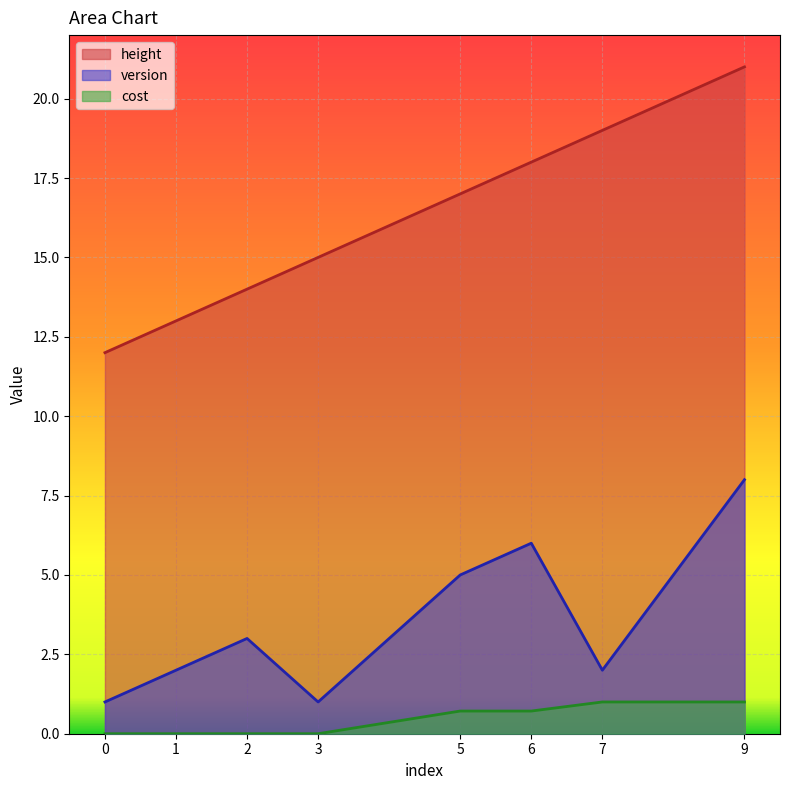

What is the sum of all cost values?

3.4